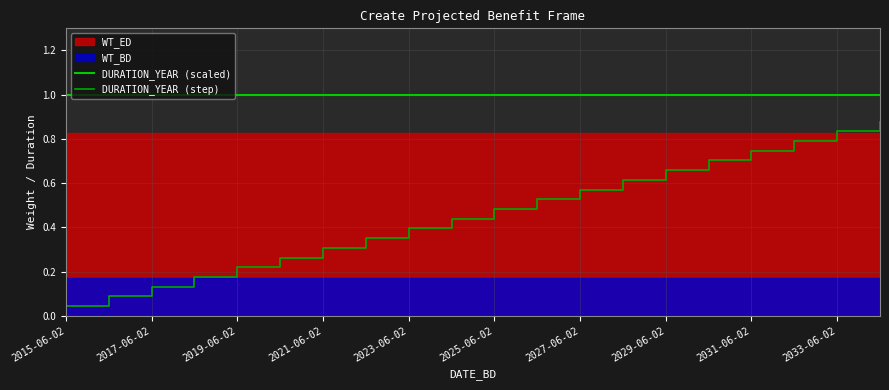

True or false: DURATION_YEAR (step) has more than 1 interior local peaks.

False